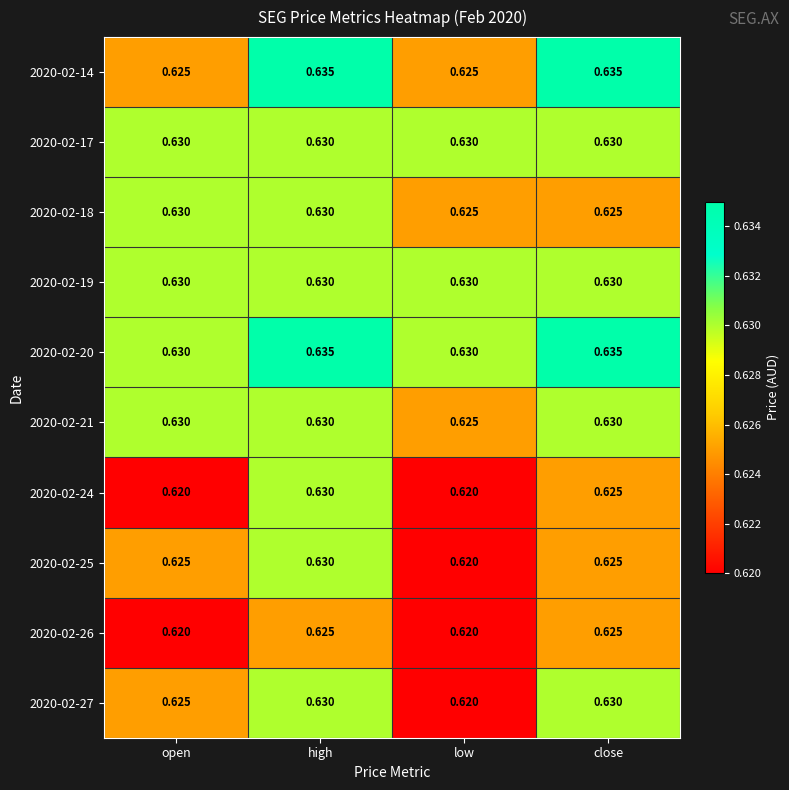

At which category is the sum across all series the highest?

high